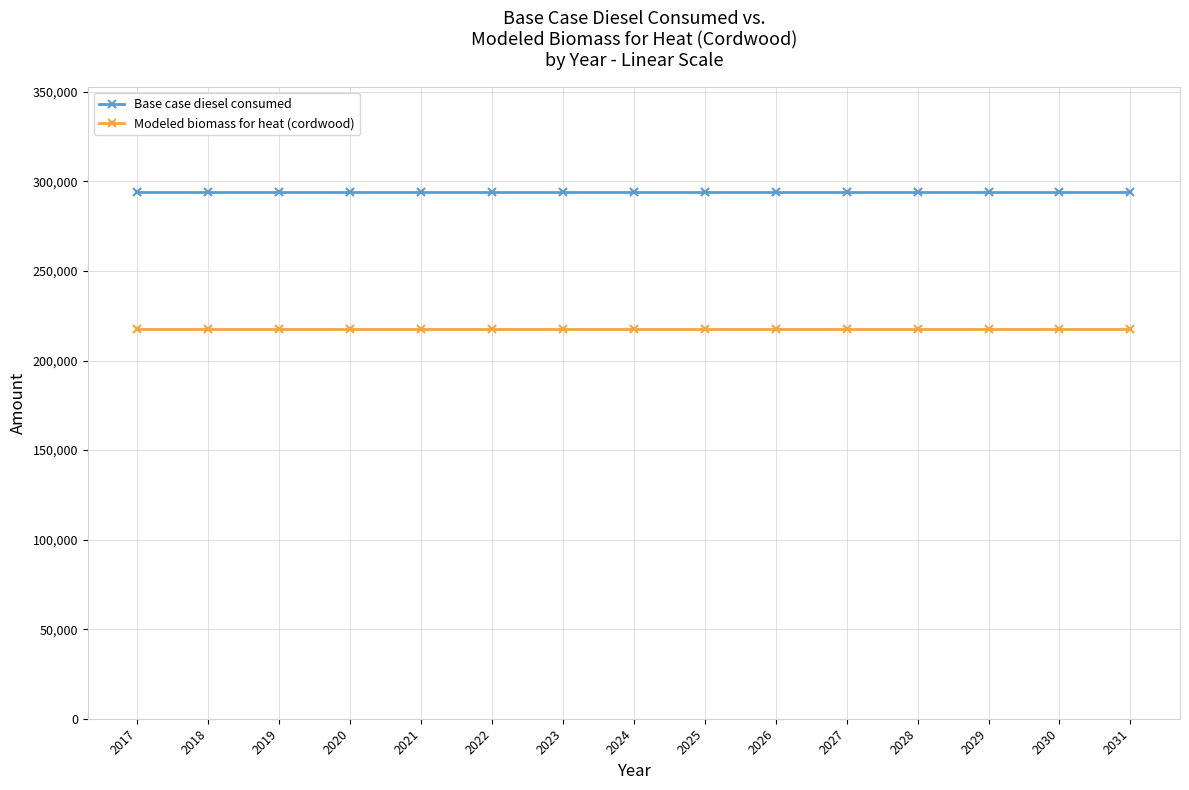

At how many categories does at least one series exceed 238636?

15